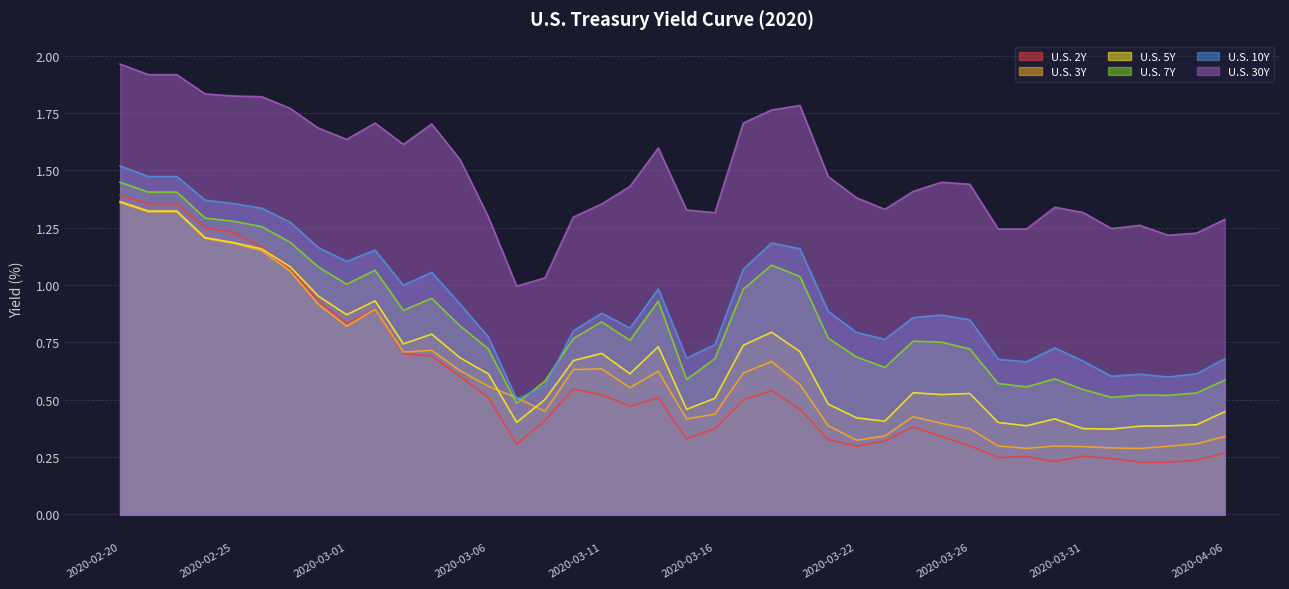

The U.S. 7Y series shows 1.1 at 2020-03-18. True or false?

True